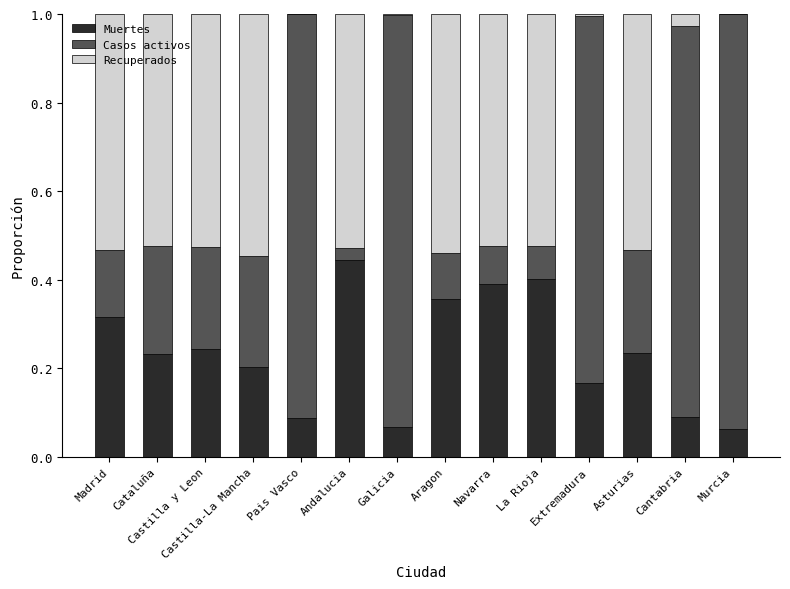

What is the sum of all Muertes values?

3.3